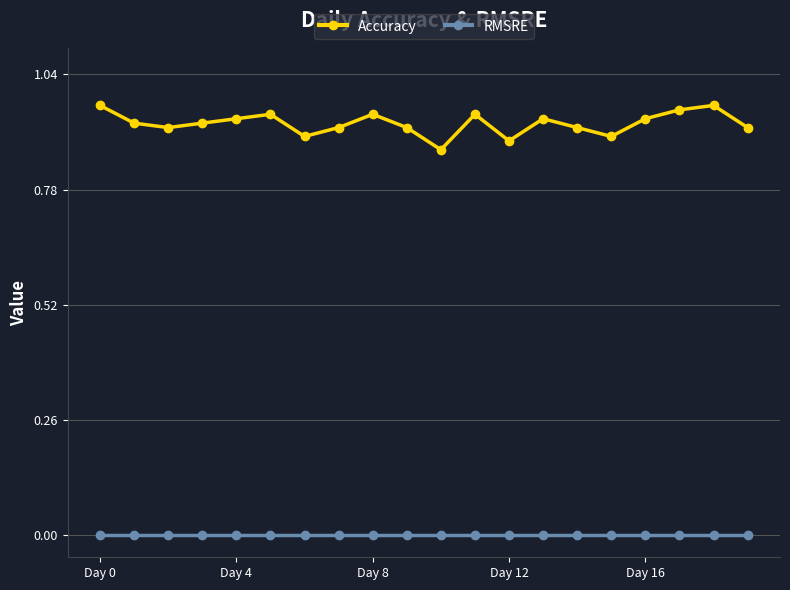

Which series has the largest range (max minus min)?

Accuracy